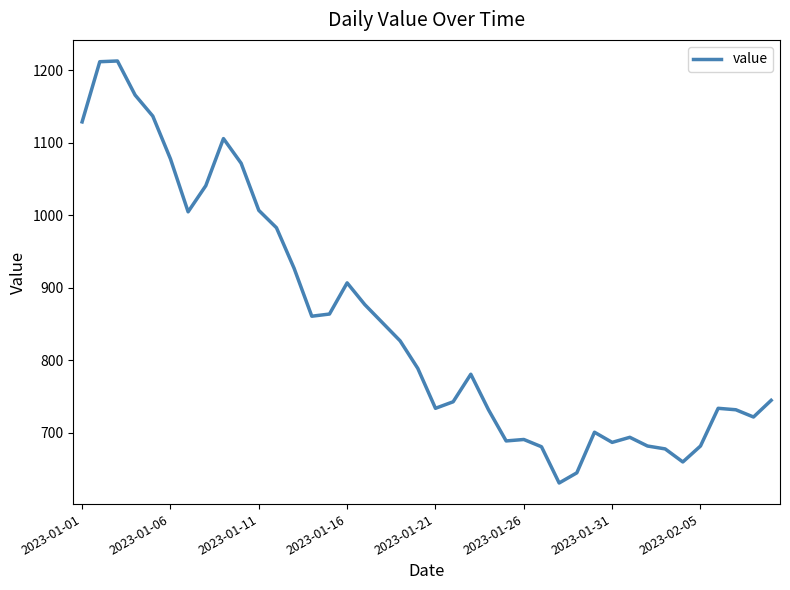

What is the smallest value displayed?

631